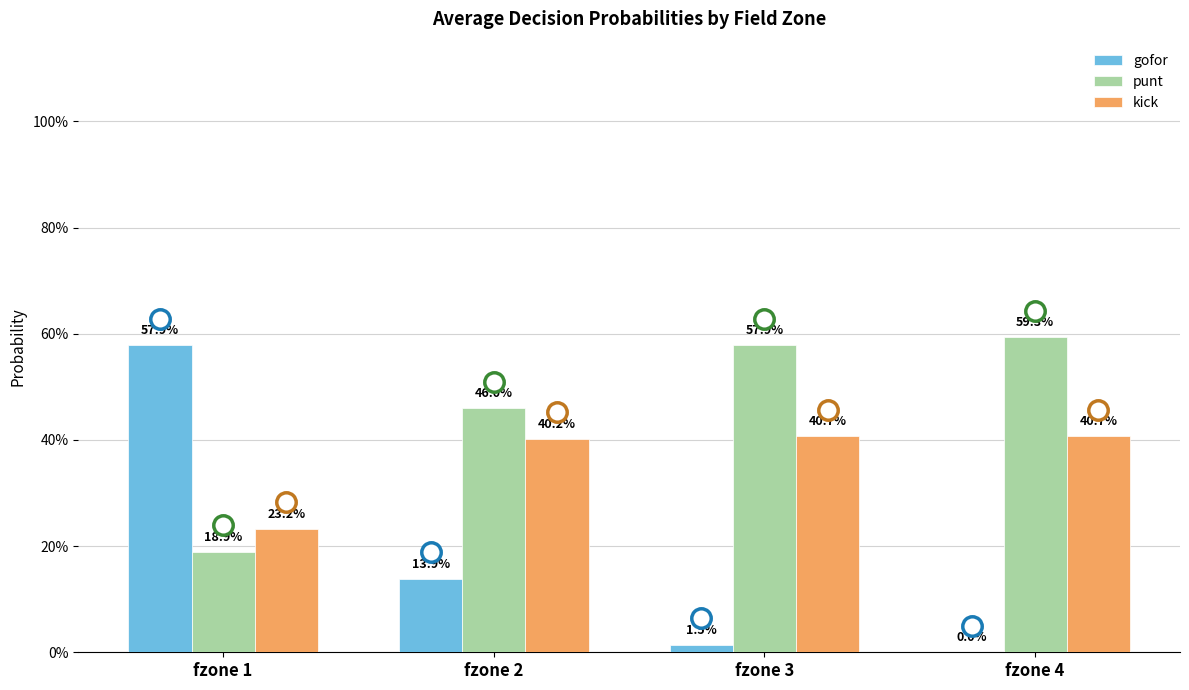

What are all the series names shown in the legend?

gofor, punt, kick